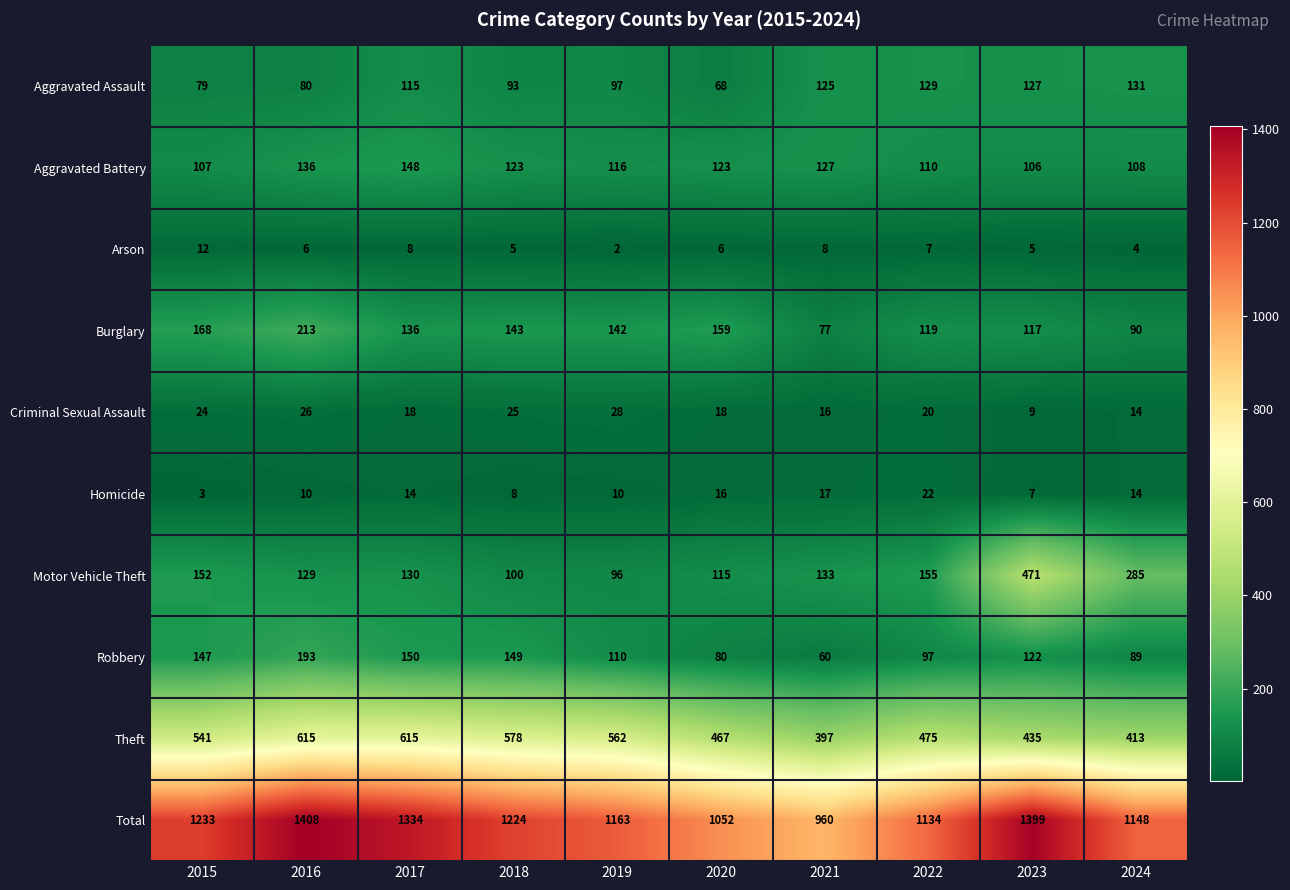

At which label is Aggravated Assault closest to 99?

2019